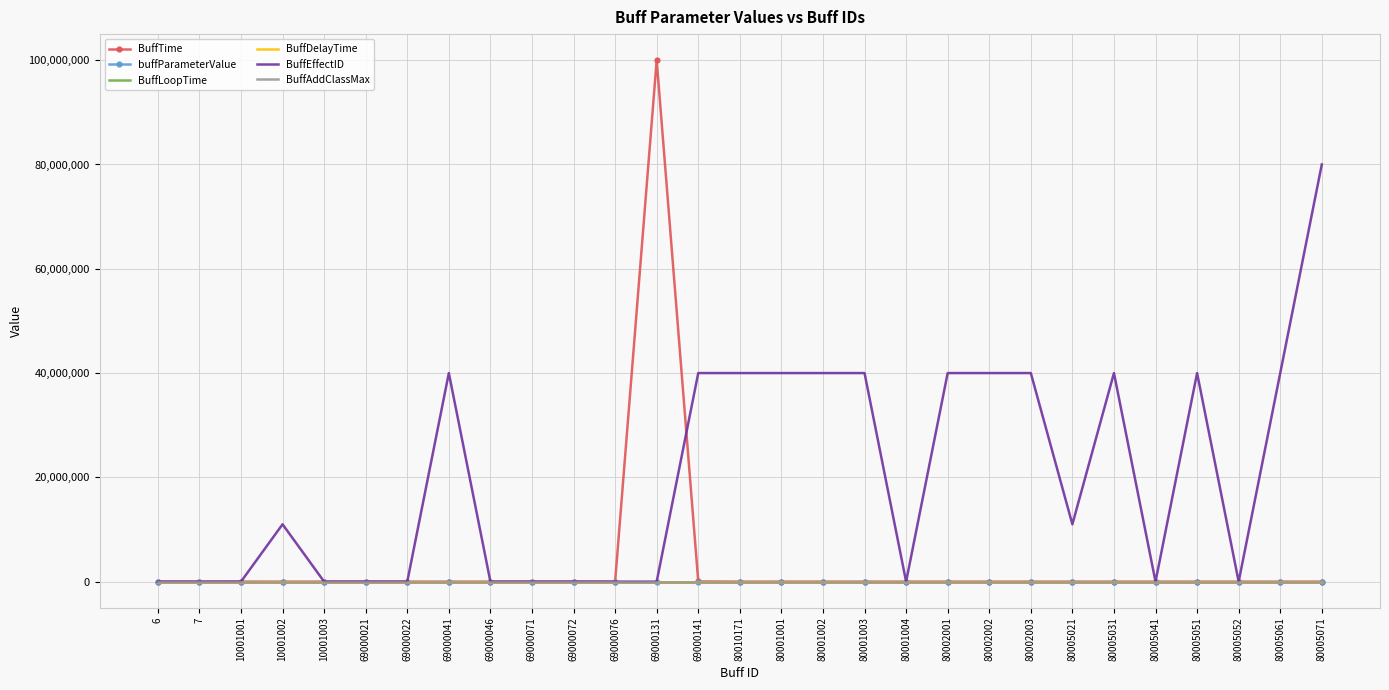

What is the highest value of the BuffTime series?

99999999.0